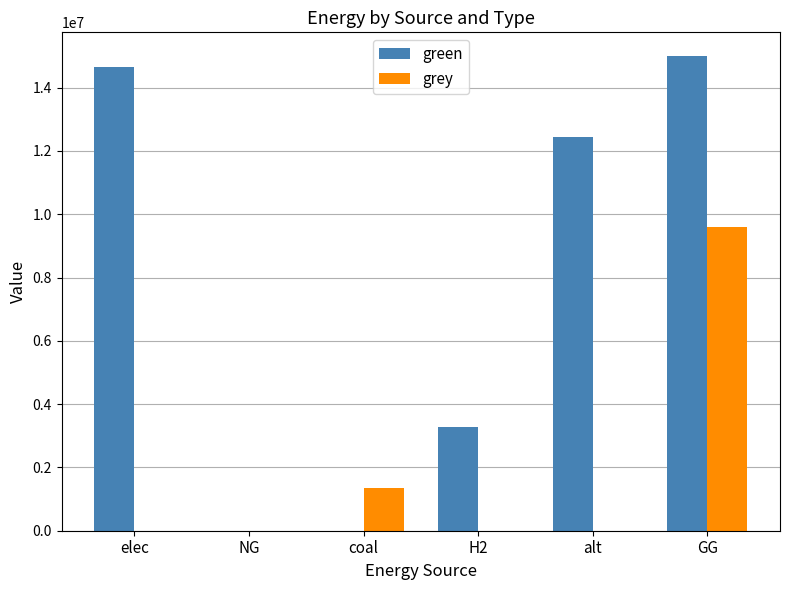

Which series has the largest total across all categories?

green